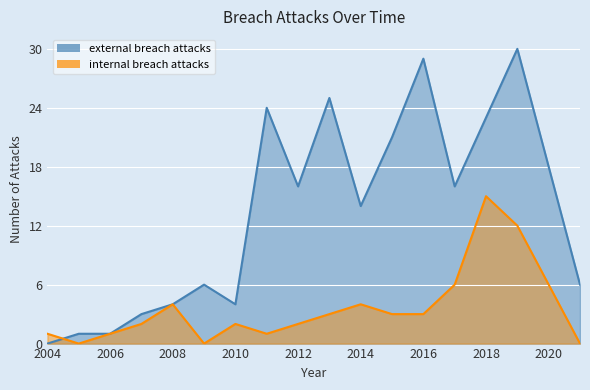

Reading left to right, what are all the values shown in this chart?

external breach attacks: 2004=0	2005=1	2006=1	2007=3	2008=4	2009=6	2010=4	2011=24	2012=16	2013=25	2014=14	2015=21	2016=29	2017=16	2018=23	2019=30	2020=18	2021=6
internal breach attacks: 2004=1	2005=0	2006=1	2007=2	2008=4	2009=0	2010=2	2011=1	2012=2	2013=3	2014=4	2015=3	2016=3	2017=6	2018=15	2019=12	2020=6	2021=0